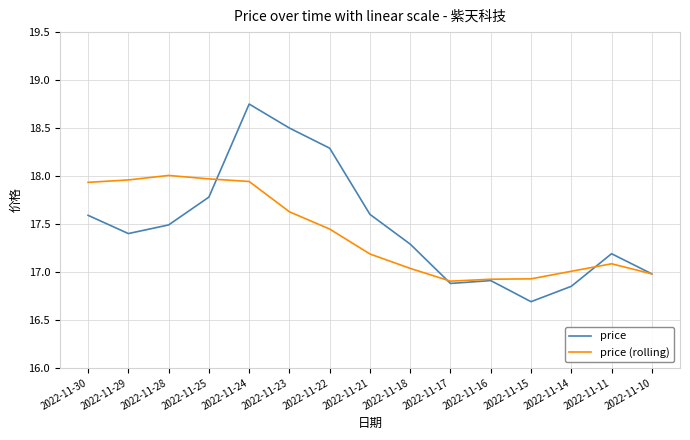

The price series shows 18.5 at 2022-11-23. True or false?

True